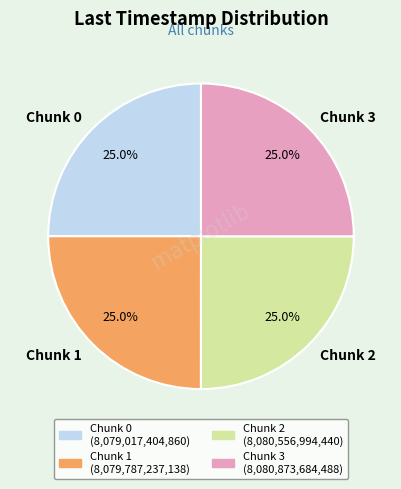

Count the number of slices in the pie.

4